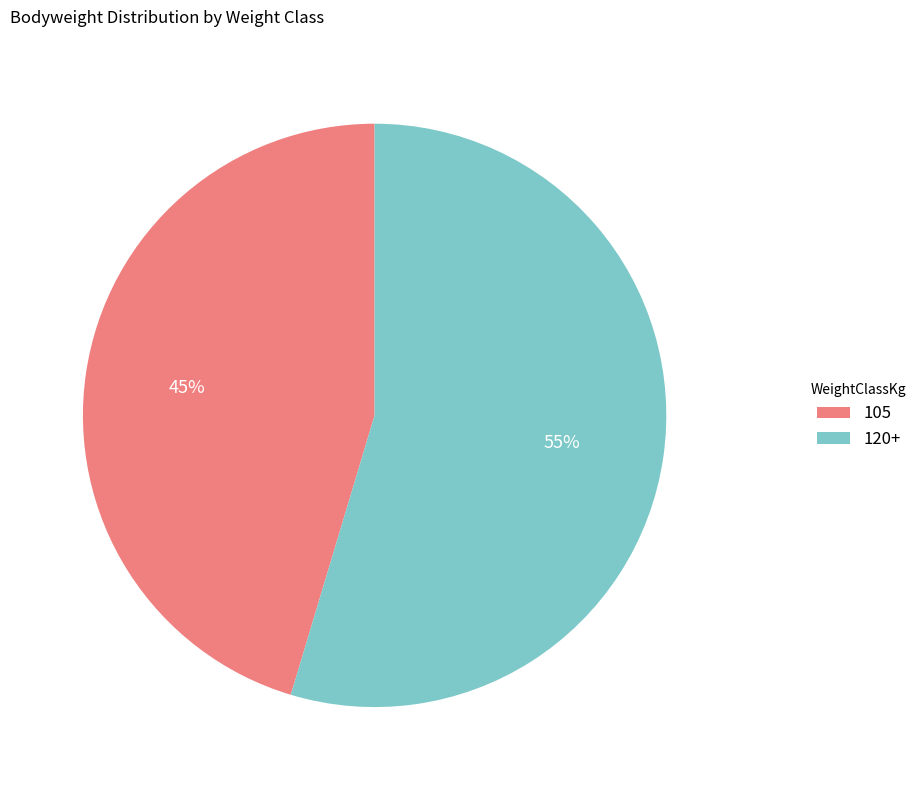

Does 120+ account for over 50% of the chart?

Yes